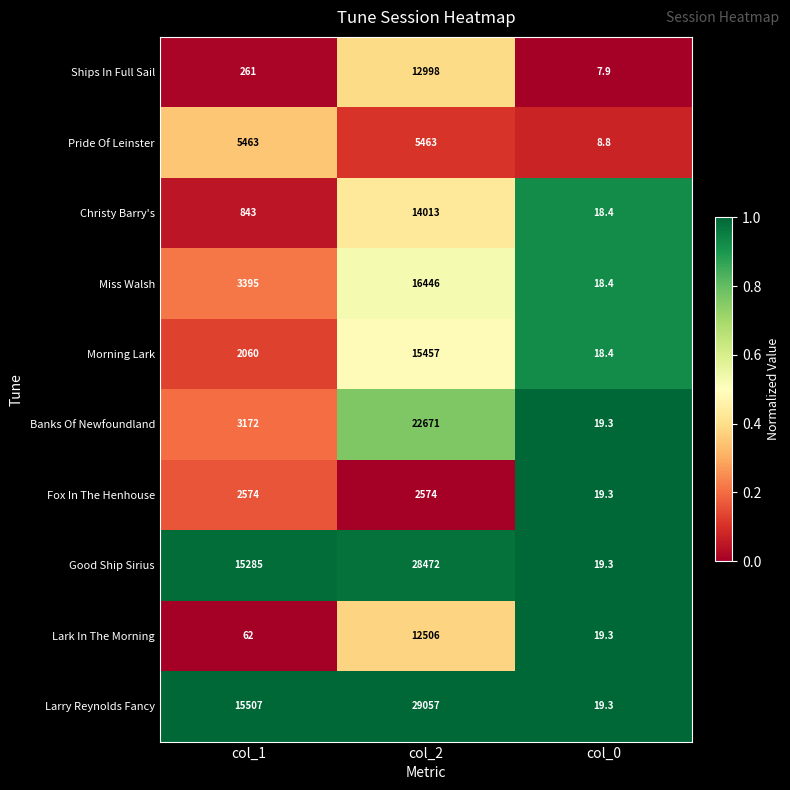

What is the spread (max minus min) of values at col_0?

11.4